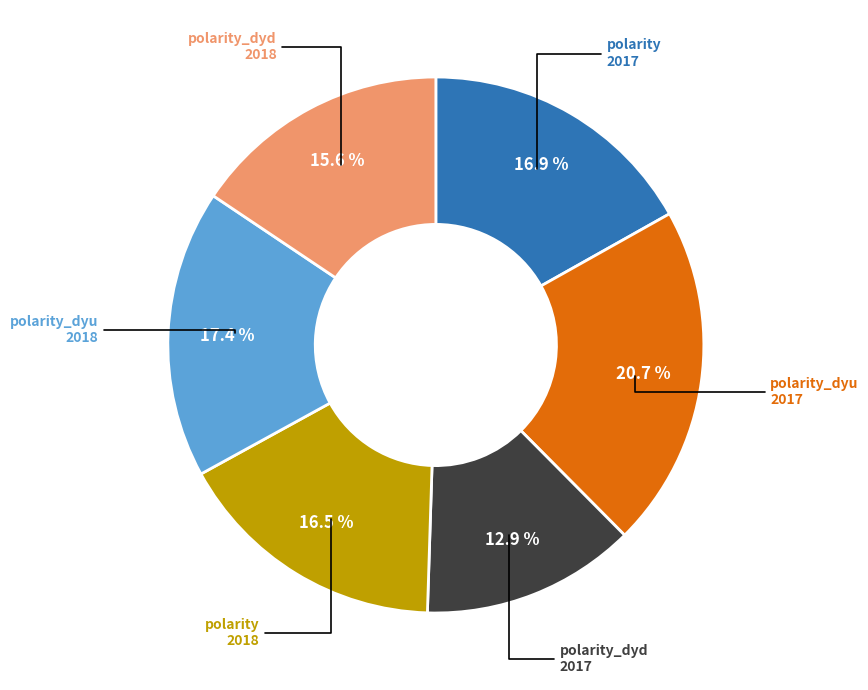

Is there a majority slice in this chart?

No